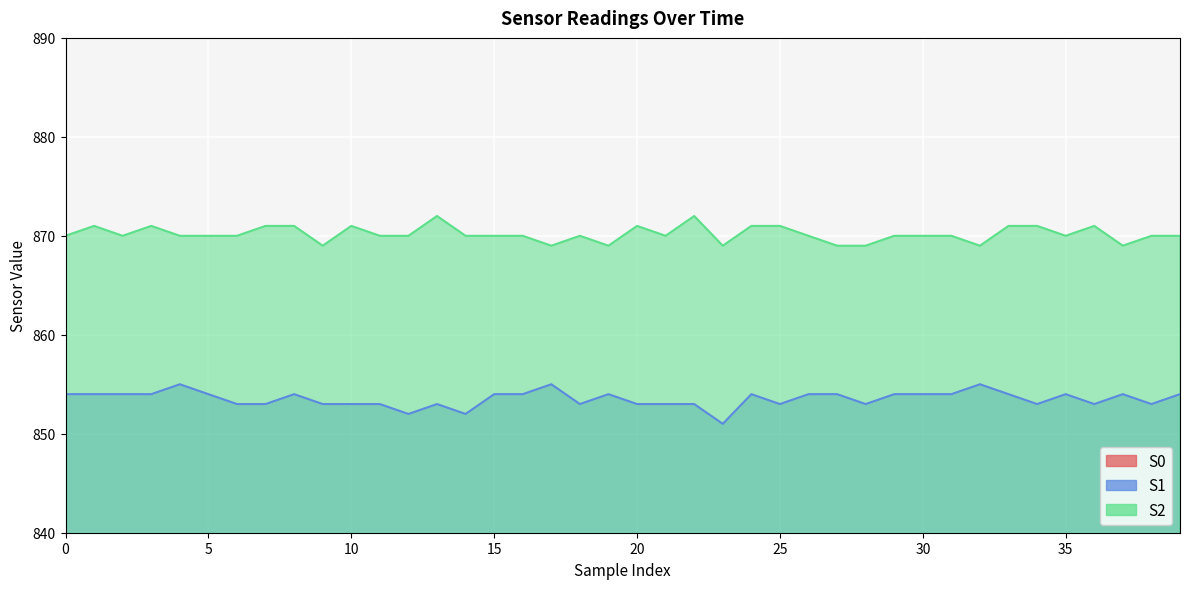

Does the chart display data point markers on the line(s)?

No